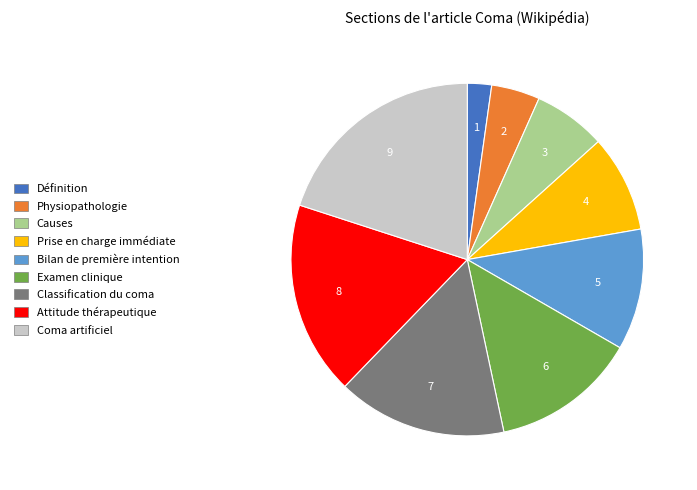

How many segments does this pie chart have?

9